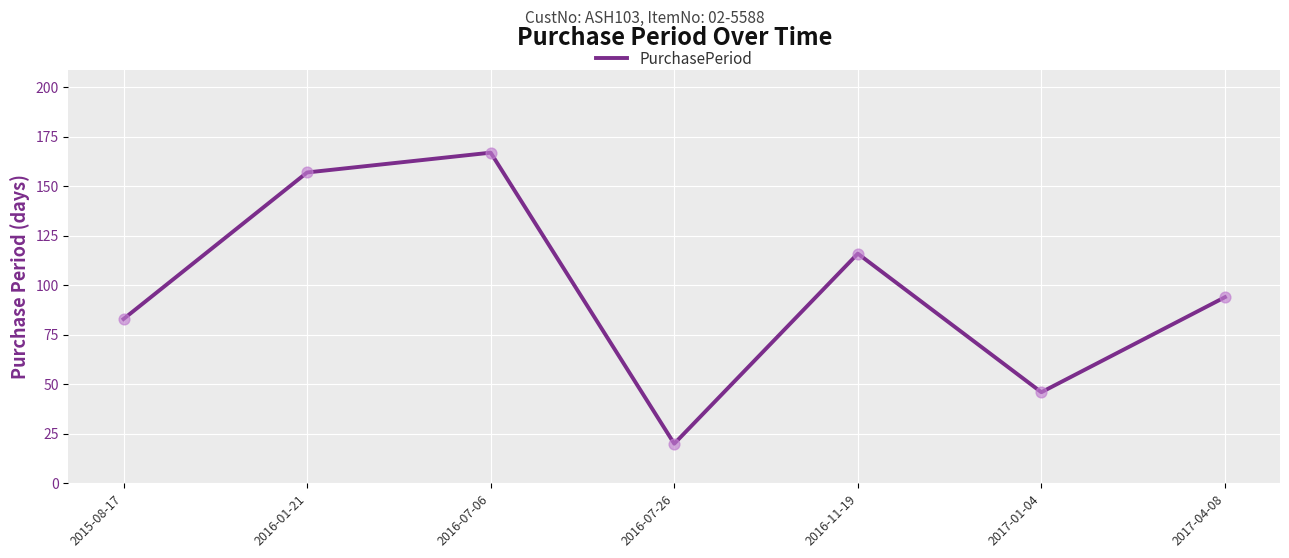

Which has a higher value, 2015-08-17 or 2016-01-21?

2016-01-21